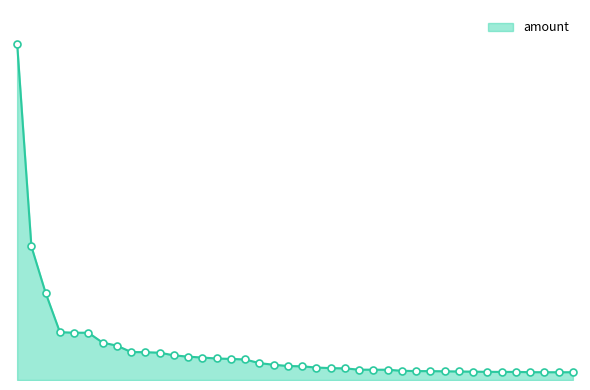

Is this an area chart (filled region under the line)?

Yes